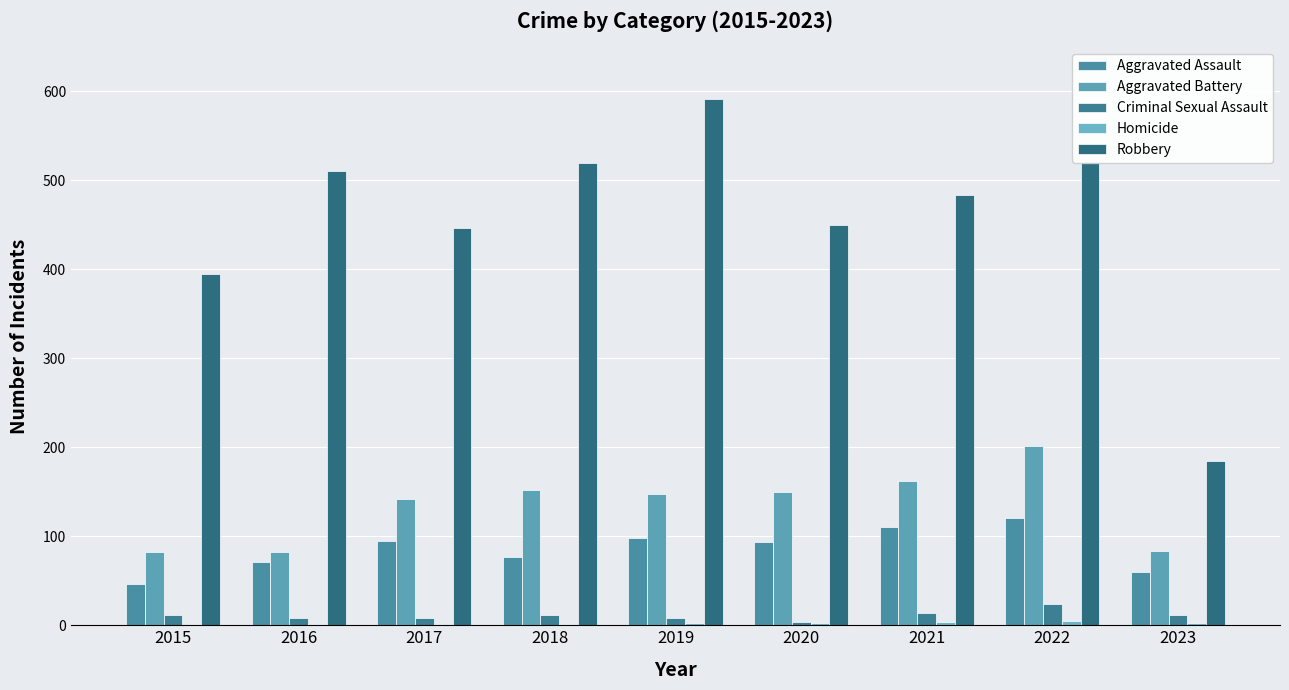

How many series are shown in this chart?

5